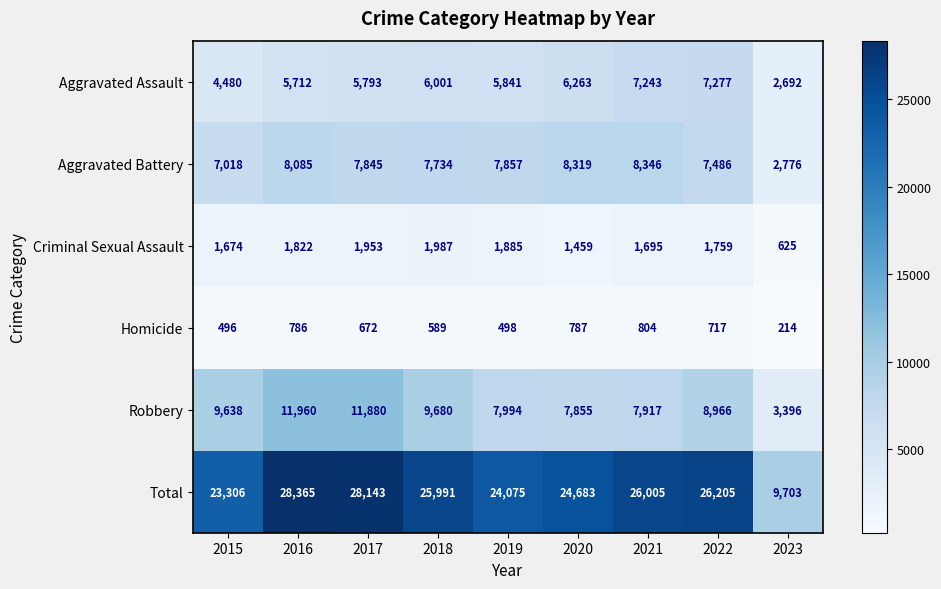

The Robbery series shows 11880 at 2017. True or false?

True